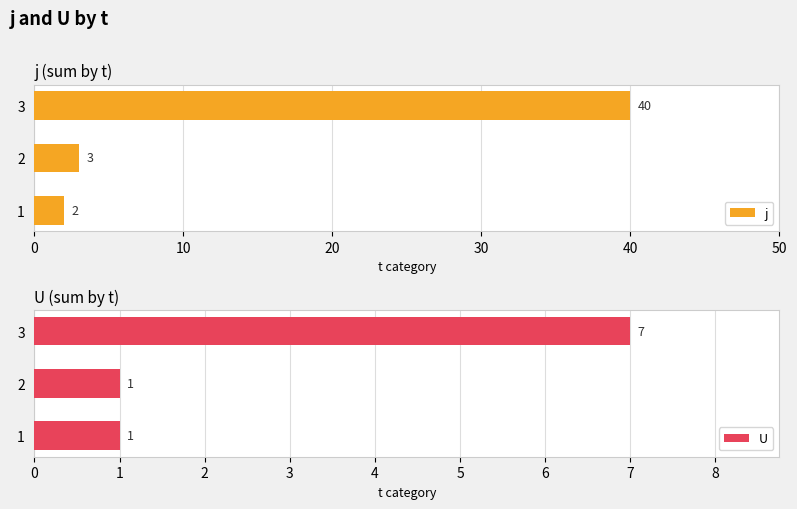

Rank the series by their maximum value, from highest to lowest.

j, U